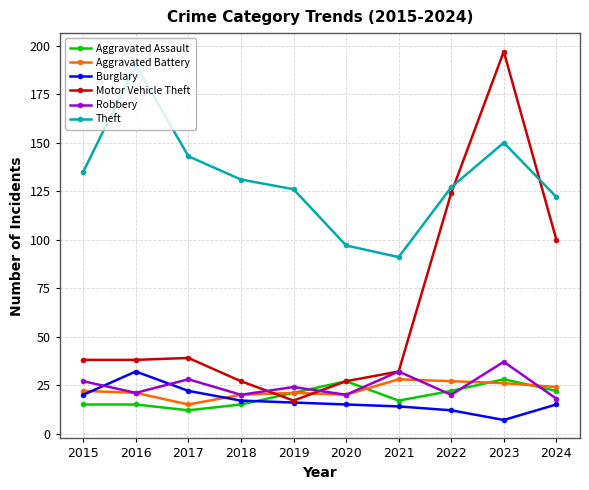

How many values in the Burglary series are below 16?

5